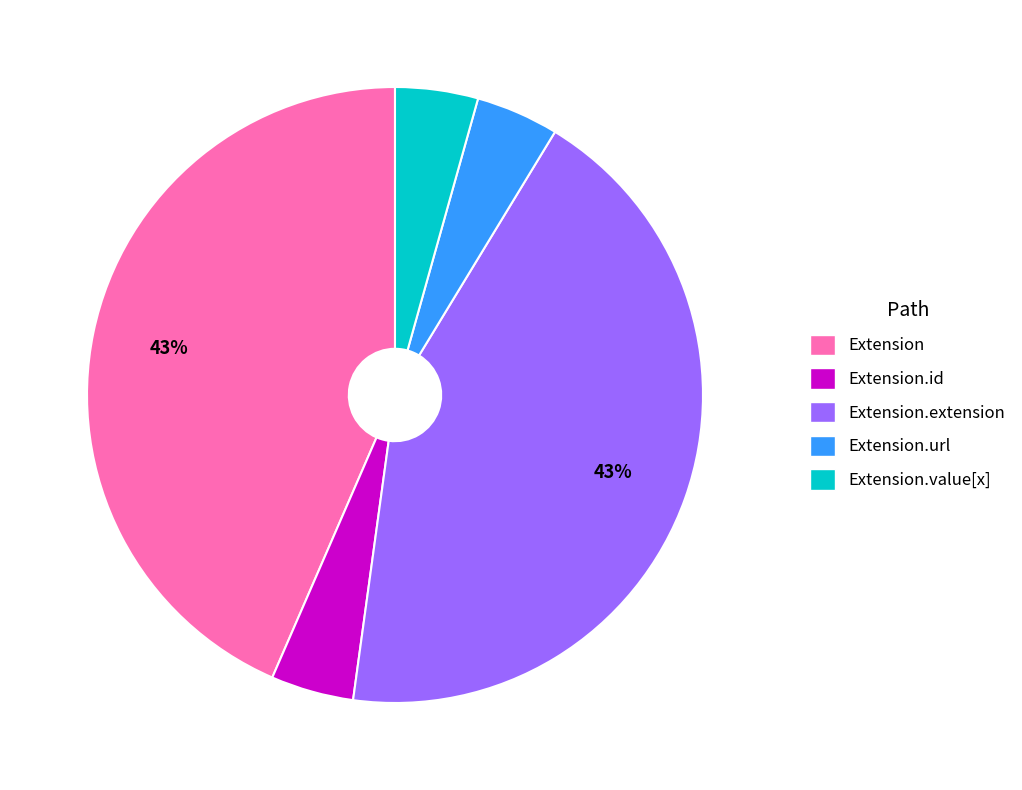

How many segments does this pie chart have?

5